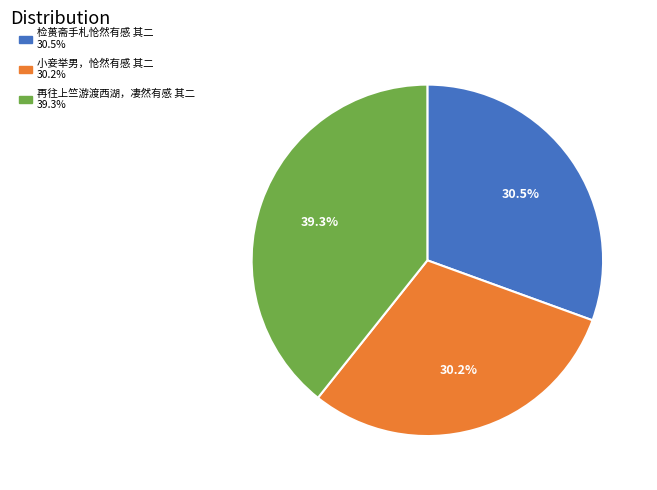

Does any single category account for the majority?

No